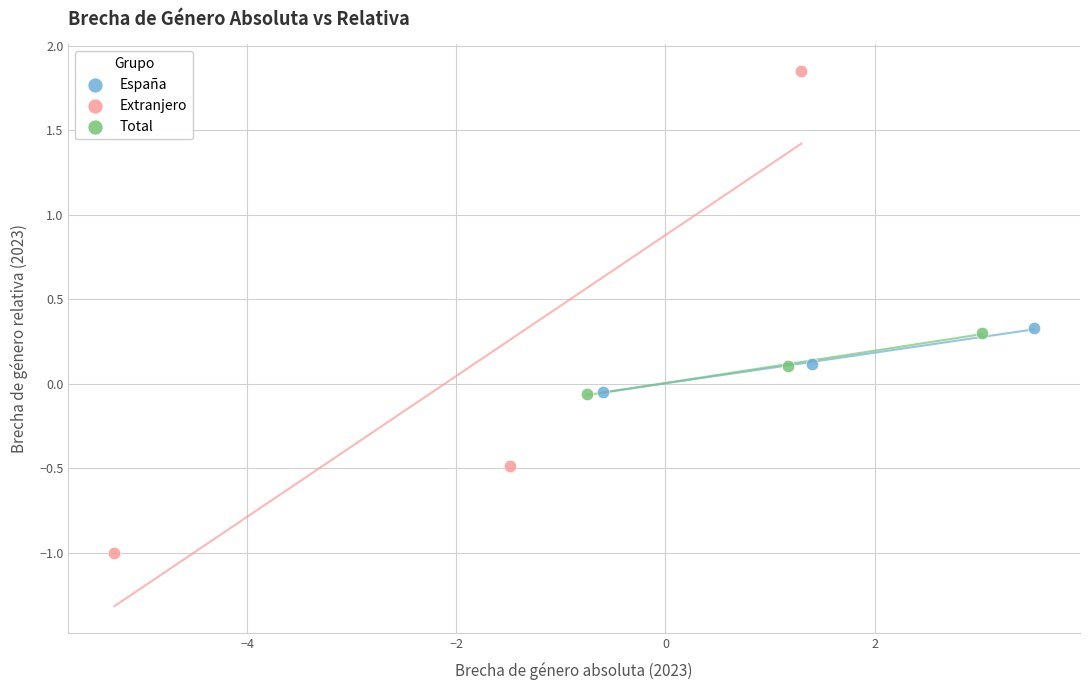

Which series reaches the maximum Y coordinate?

Extranjero